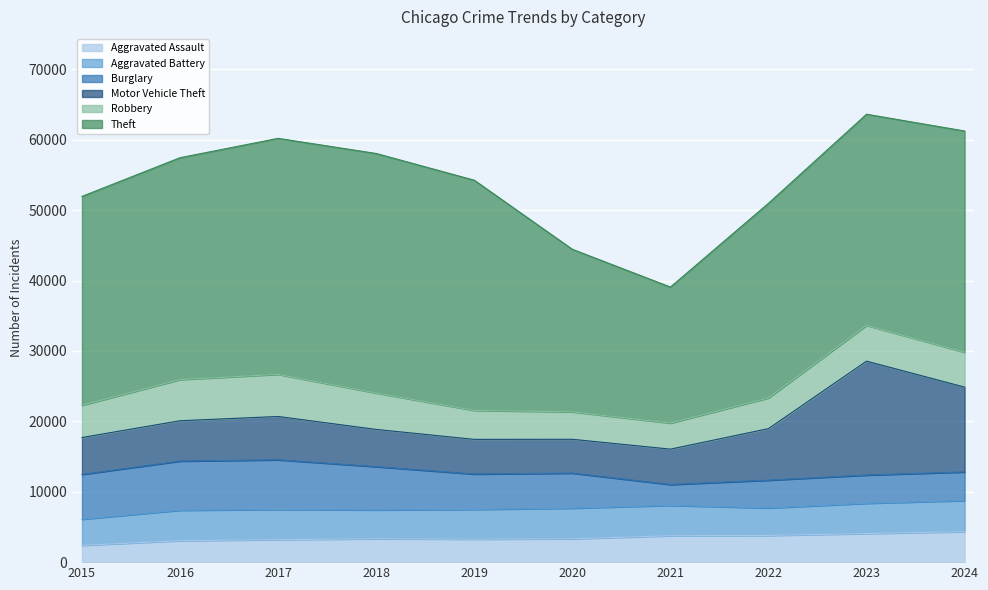

Does the chart display data point markers on the line(s)?

No